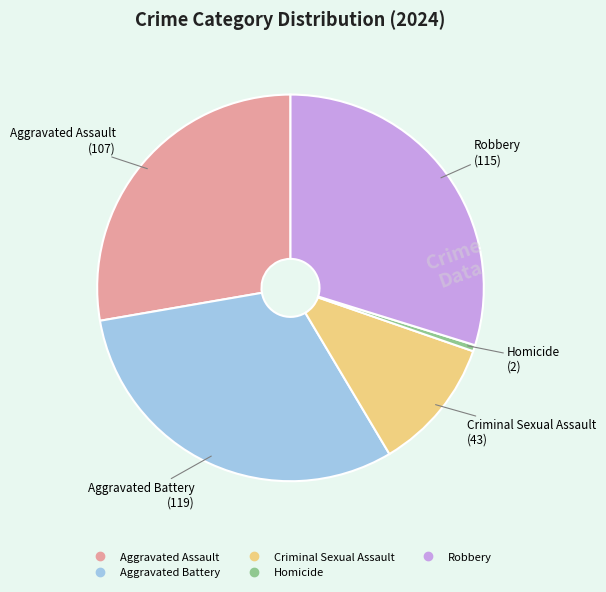

Is it true that Homicide is 1% of the pie?

True